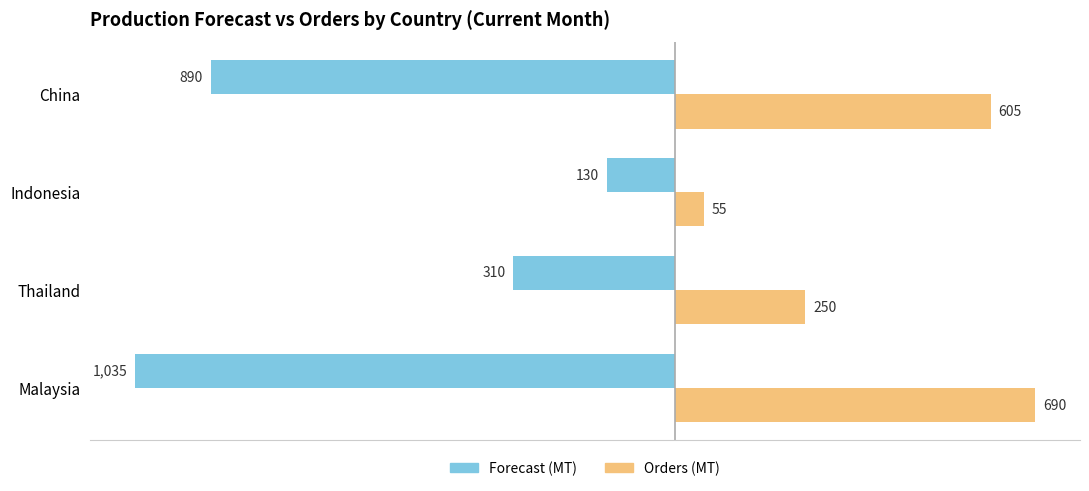

The value of Forecast (MT) at Malaysia is -1453. True or false?

False